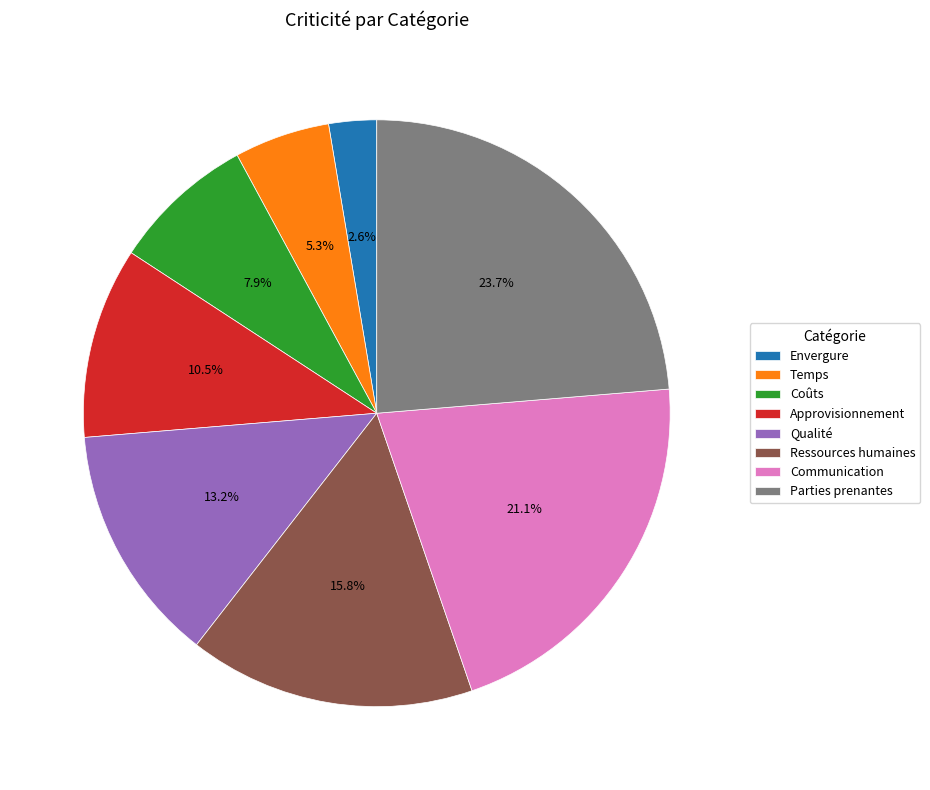

Which category has the smallest portion of the pie?

Envergure